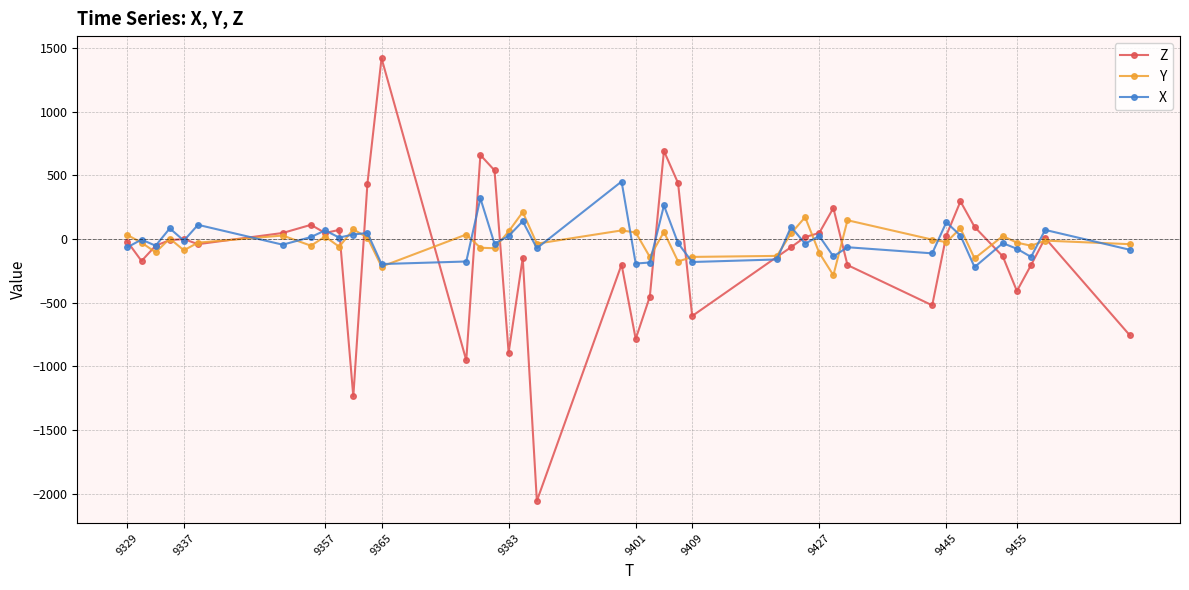

What is the value of the Z point at the 19th from the left?

-2056